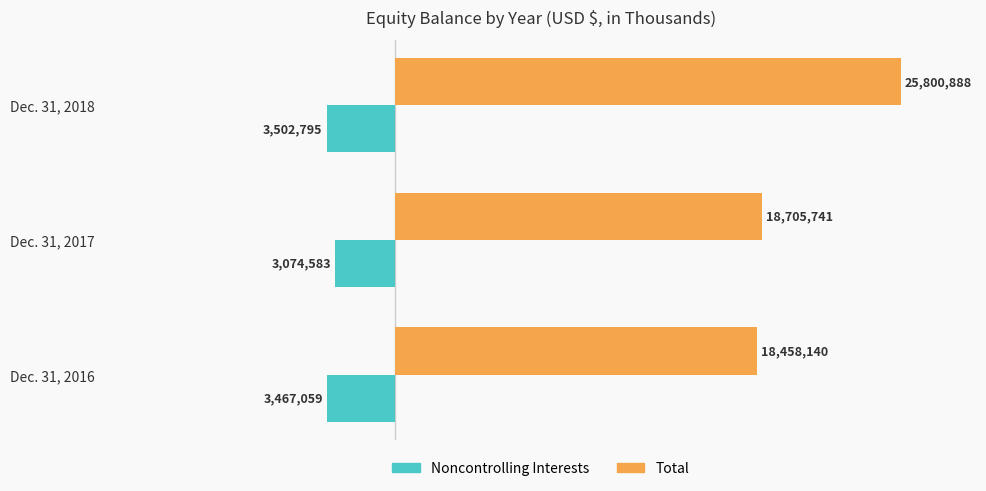

At how many categories does at least one series exceed 3079448?

3